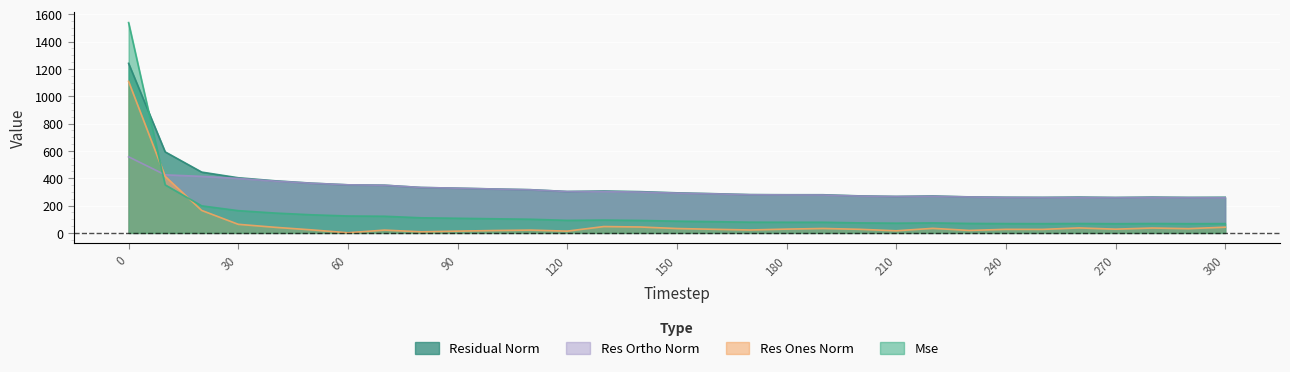

True or false: res_ones_norm and residual_norm intersect in this chart.

False